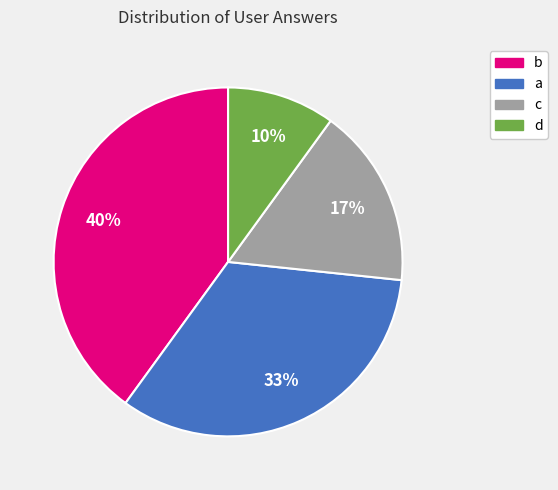

How many segments does this pie chart have?

4